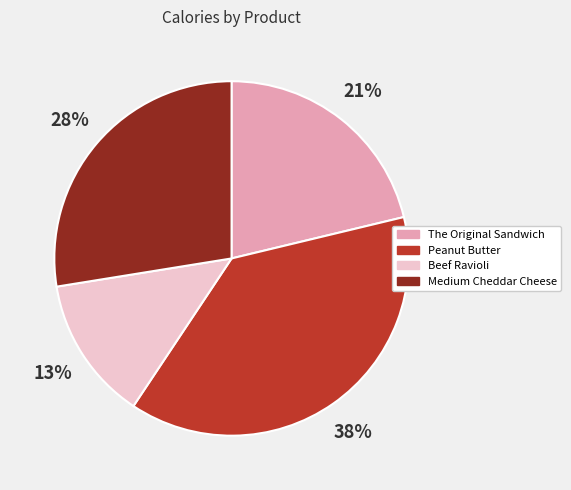

Is the sum of Medium Cheddar Cheese and Peanut Butter greater than half?

Yes